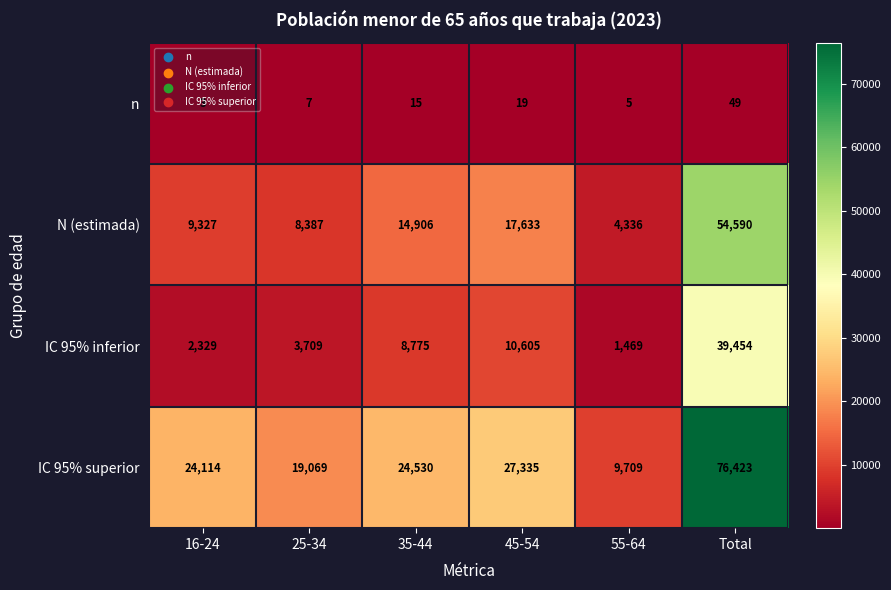

List the series in order of their overall mean, highest first.

IC 95% superior, N (estimada), IC 95% inferior, n